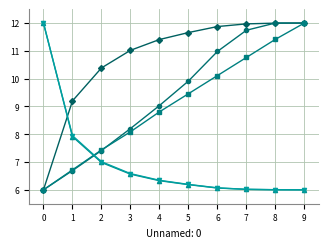

What is the total value across all series at 2?

39.2